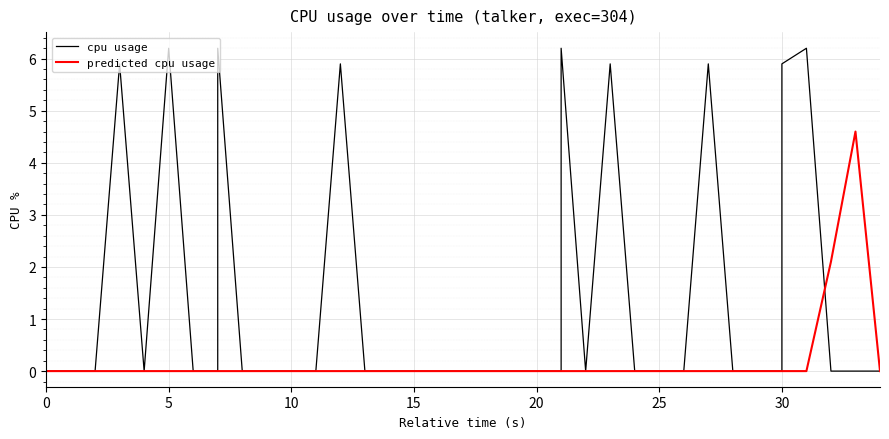

At which label is cpu usage closest to 3?

15